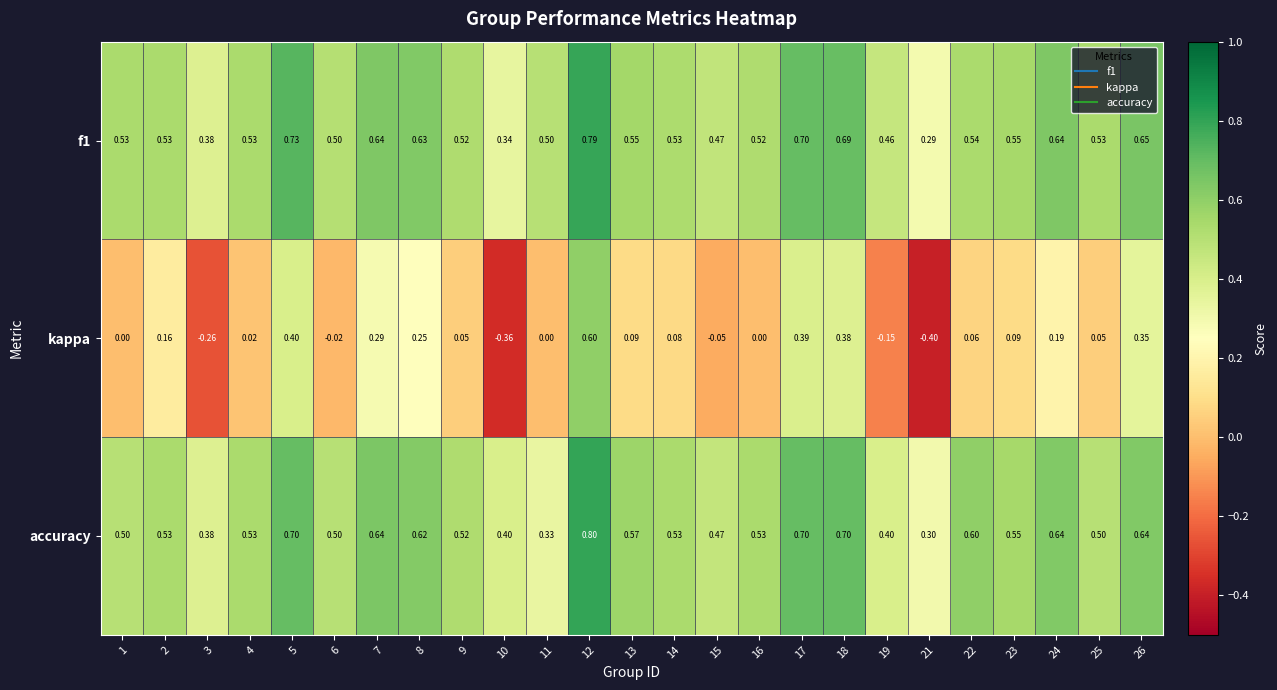

What is the total value across all series at 7?

1.6